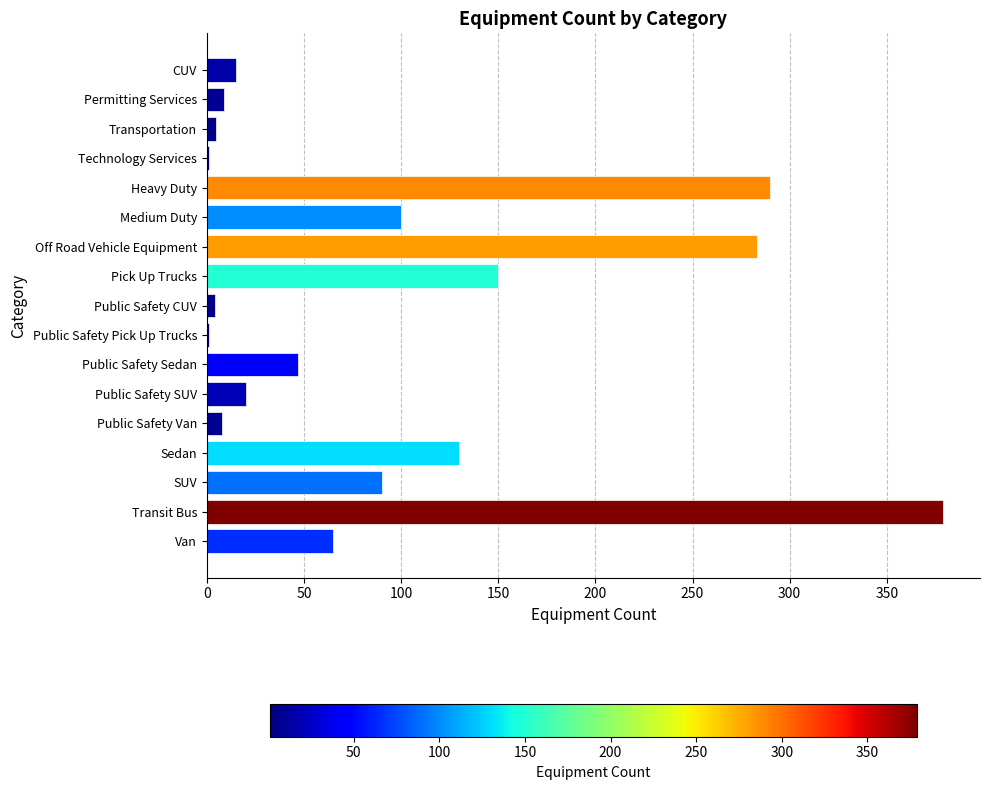

The chart shows a value of 258 at Transit Bus. True or false?

False